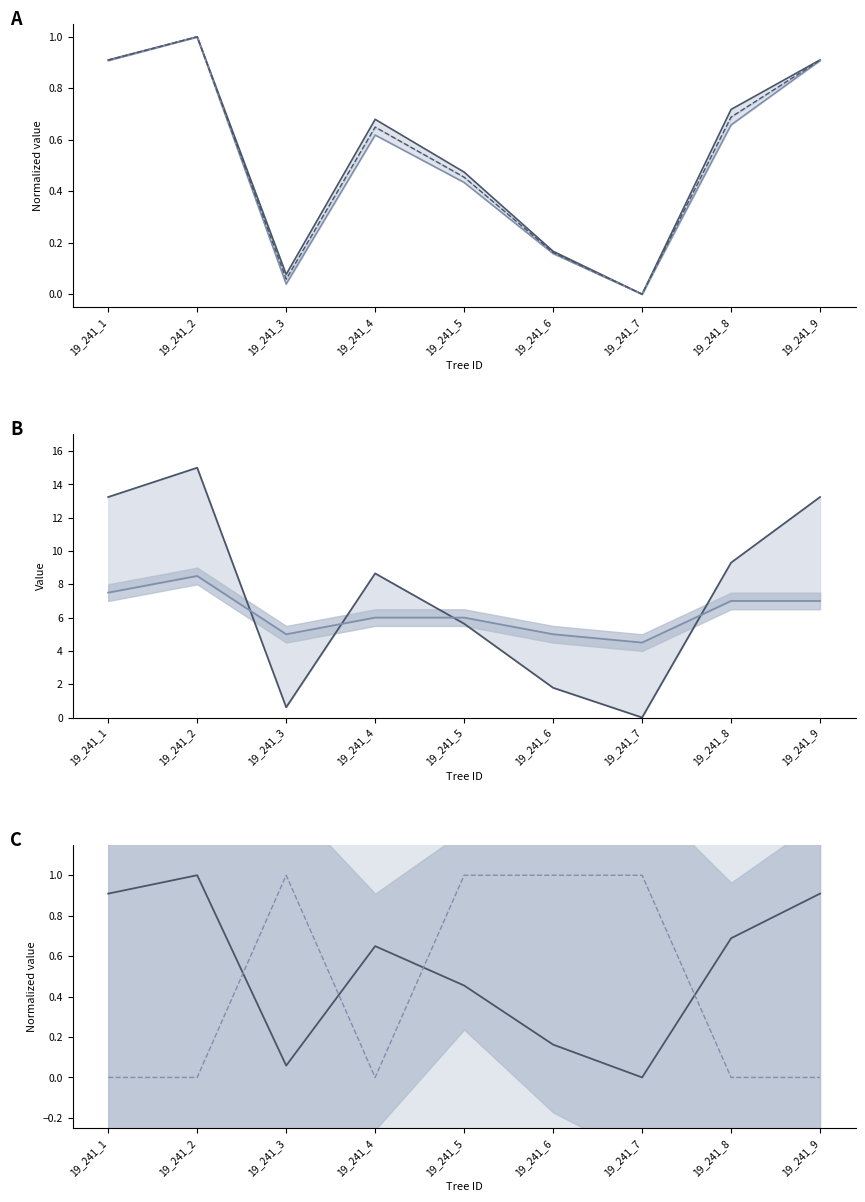

Does the chart display data point markers on the line(s)?

No